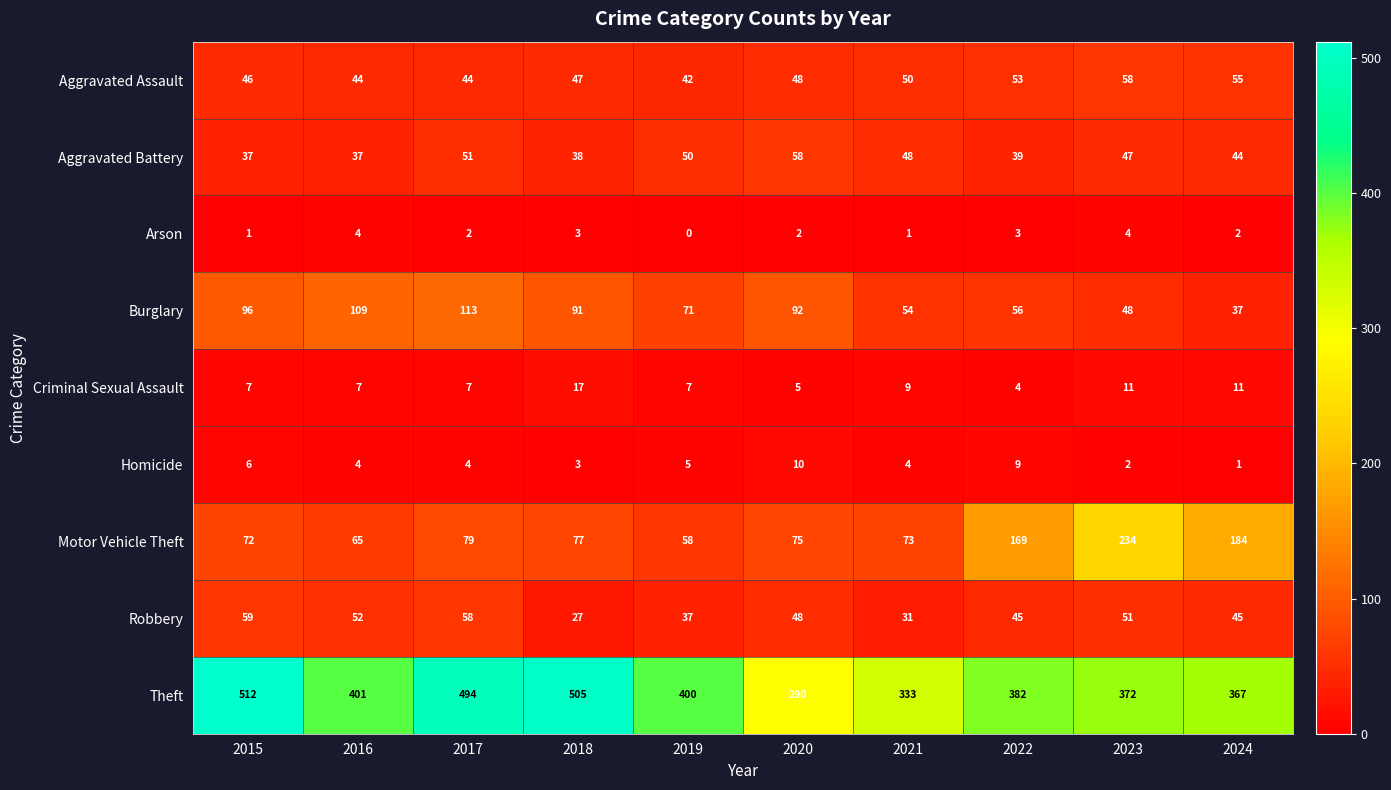

The value of Aggravated Battery at 2017 is 51. True or false?

True